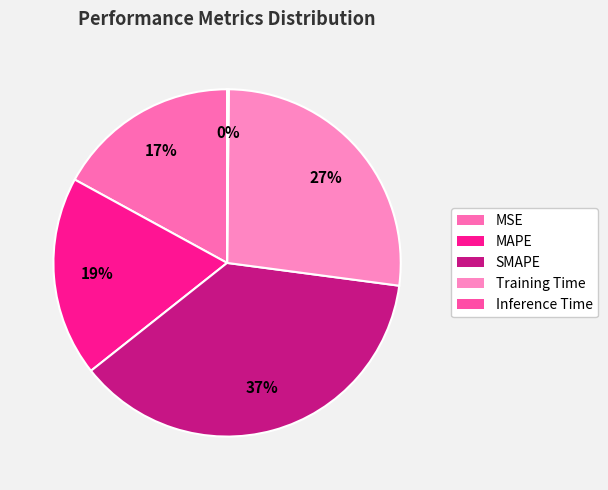

How many segments does this pie chart have?

5